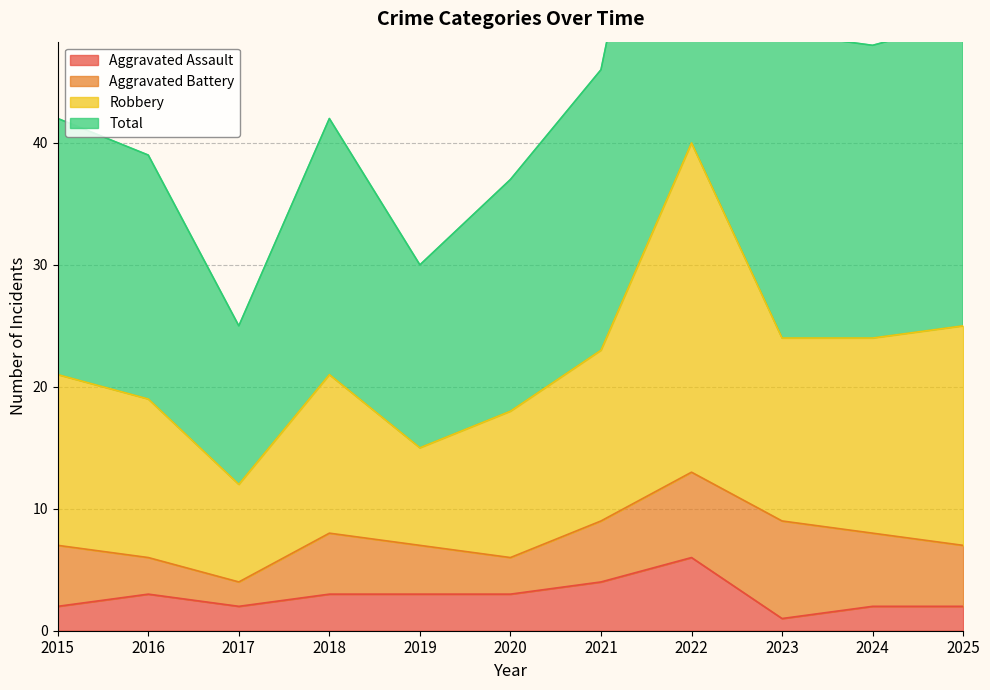

True or false: Aggravated Assault has a value of 3 at 2018.

True